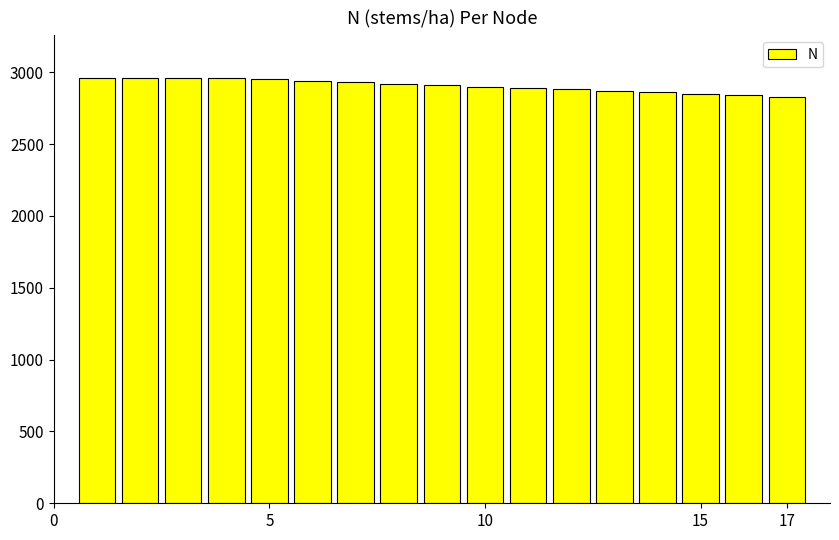

What is the value of the 14th bar from the left?

2859.9